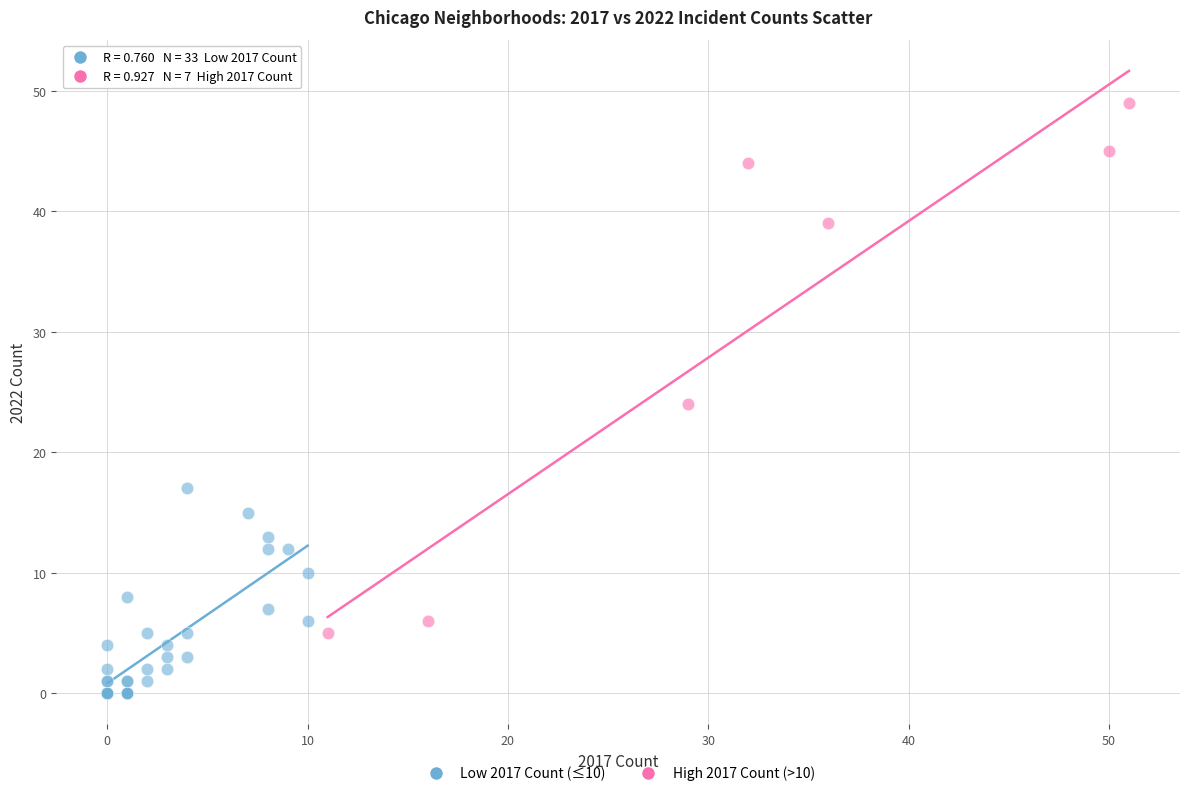

What are all the series names shown in the legend?

Low 2017 Count (≤10), High 2017 Count (>10)